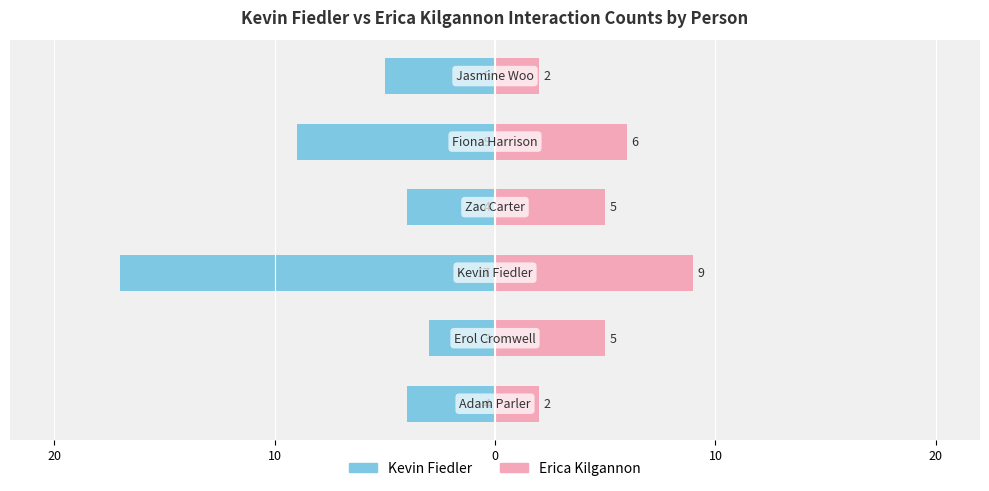

Does the chart contain stacked bars?

No